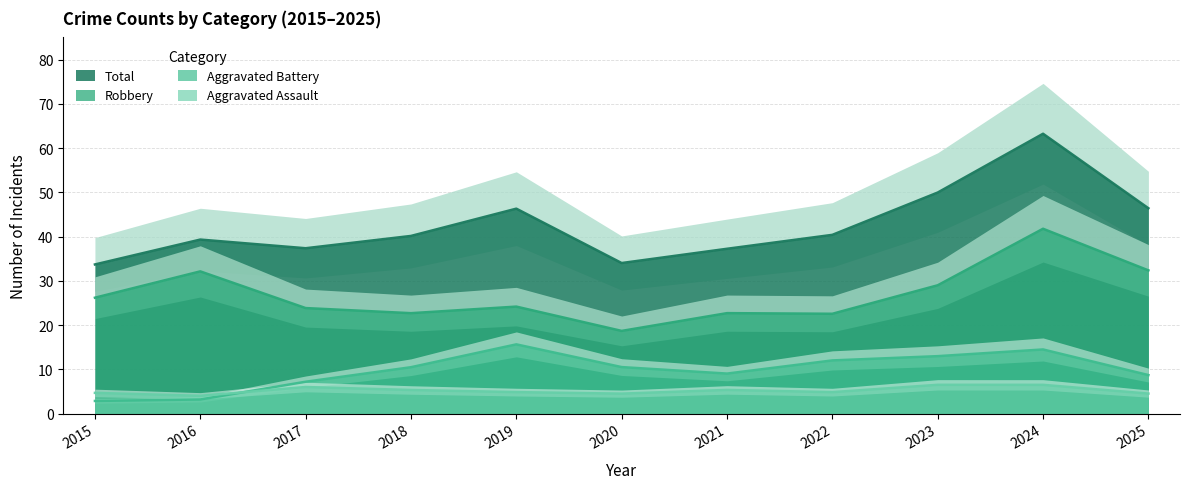

At which category does Aggravated Battery reach its first local valley?

2016